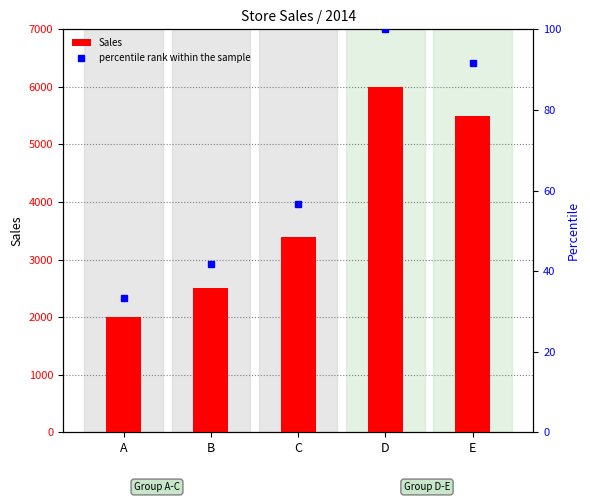

Rank the series by their average value, from highest to lowest.

Sales, percentile rank within the sample